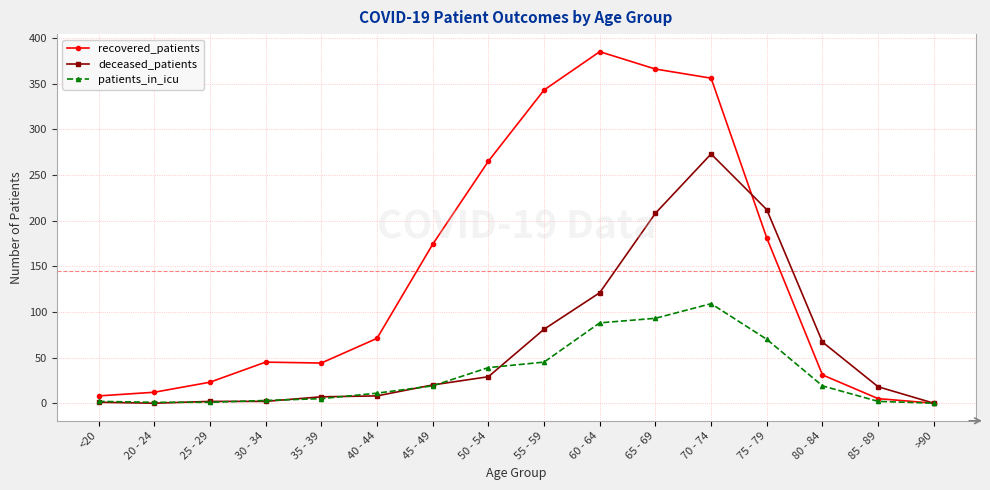

What are all the series names shown in the legend?

recovered_patients, deceased_patients, patients_in_icu